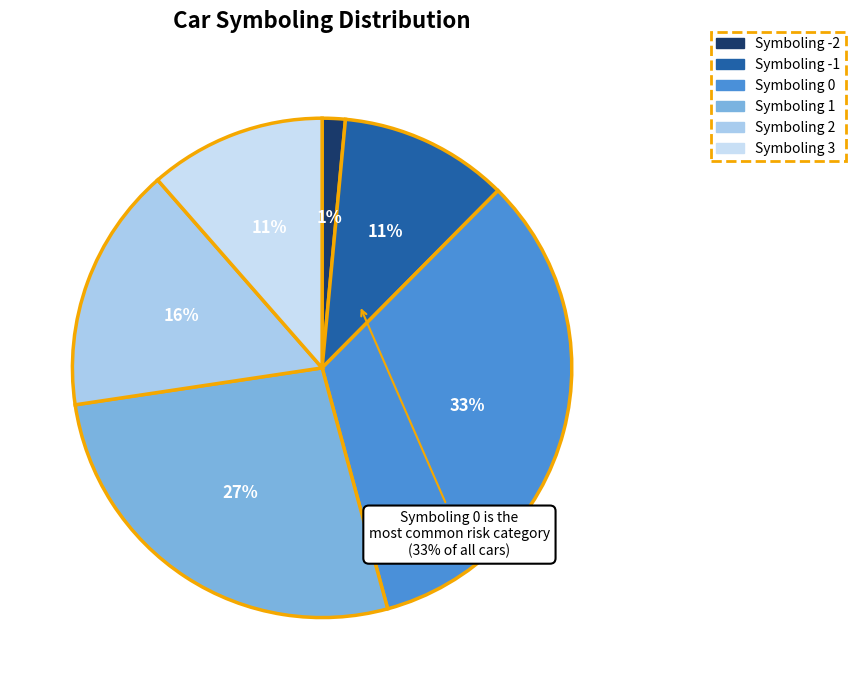

What percentage is the -1 slice, to the nearest percent?

11%